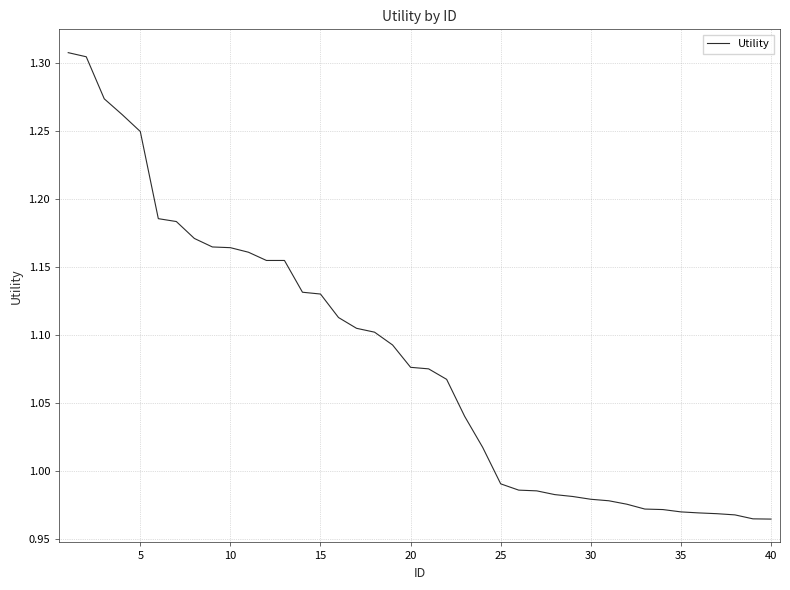

What is the difference between the maximum and minimum values?

0.3